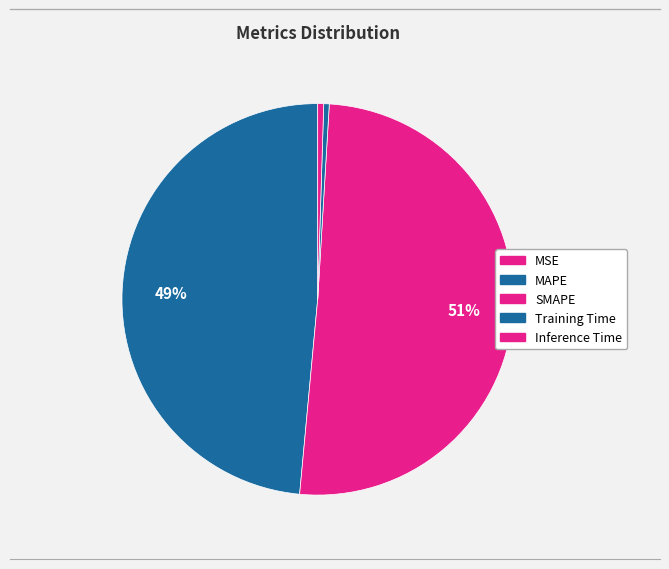

Is it true that Training Time is 0% of the pie?

True